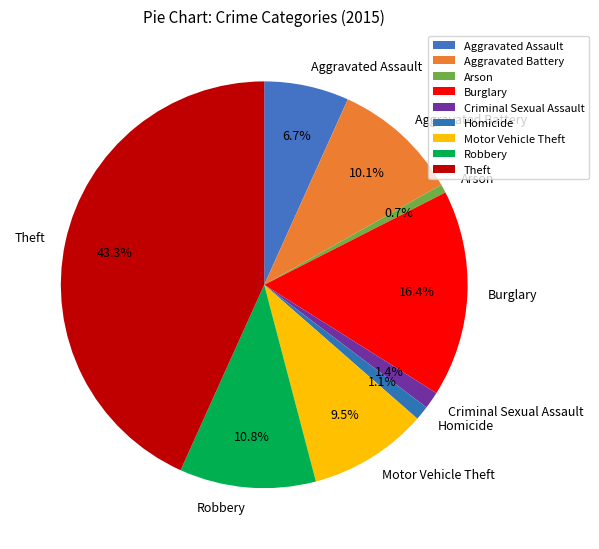

How many segments does this pie chart have?

9